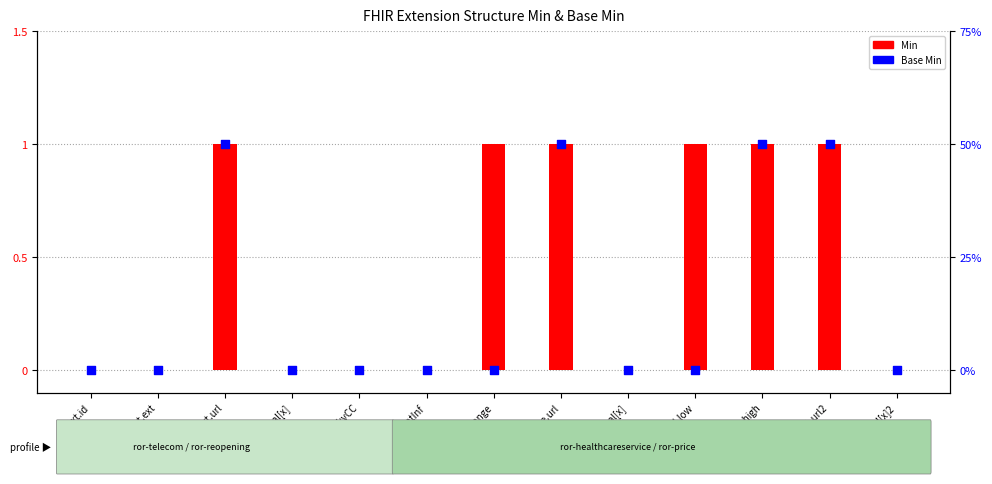

At which category is the sum across all series the highest?

ext.url